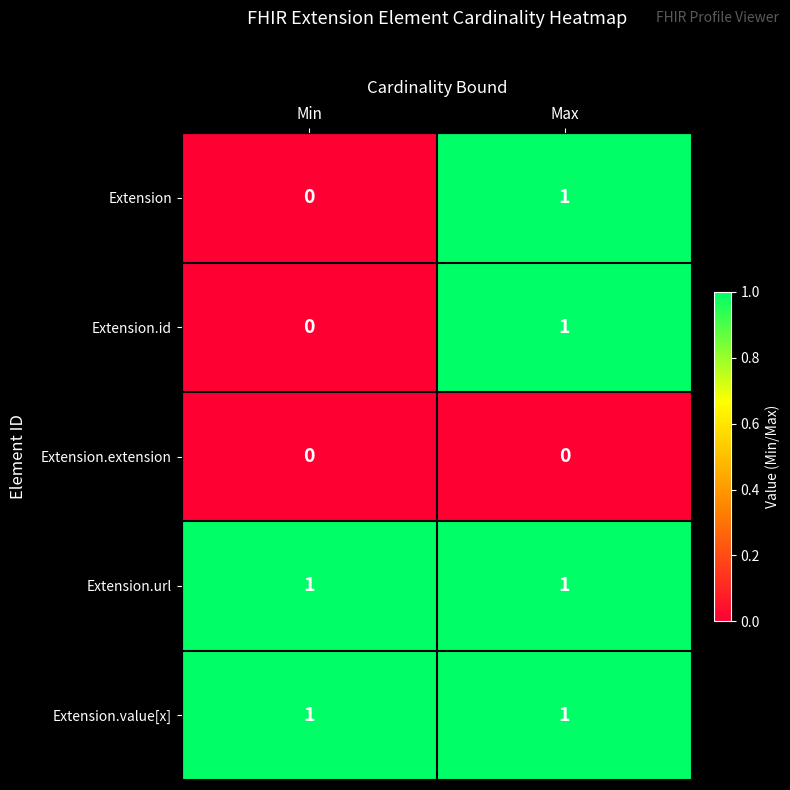

Rank the categories by Extension.id value from lowest to highest.

Min, Max